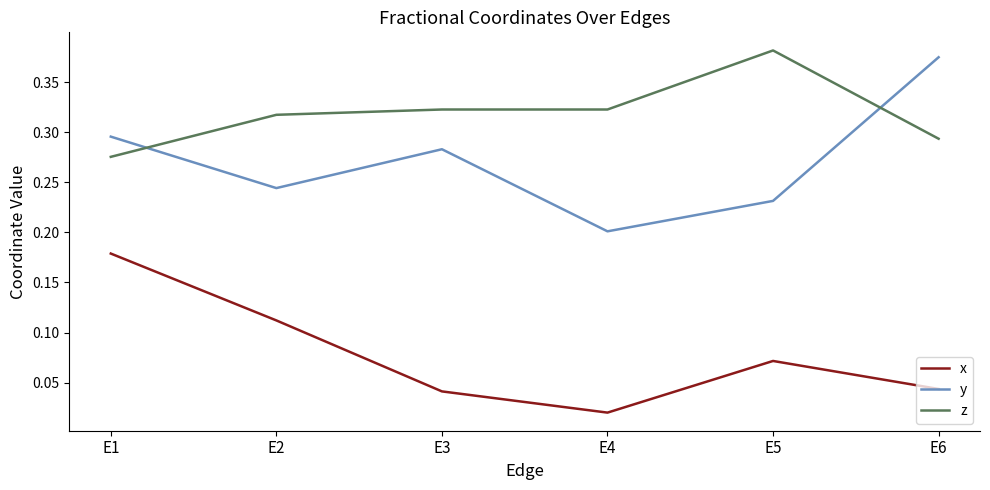

Between E2 and E4, which series saw the biggest shift?

x